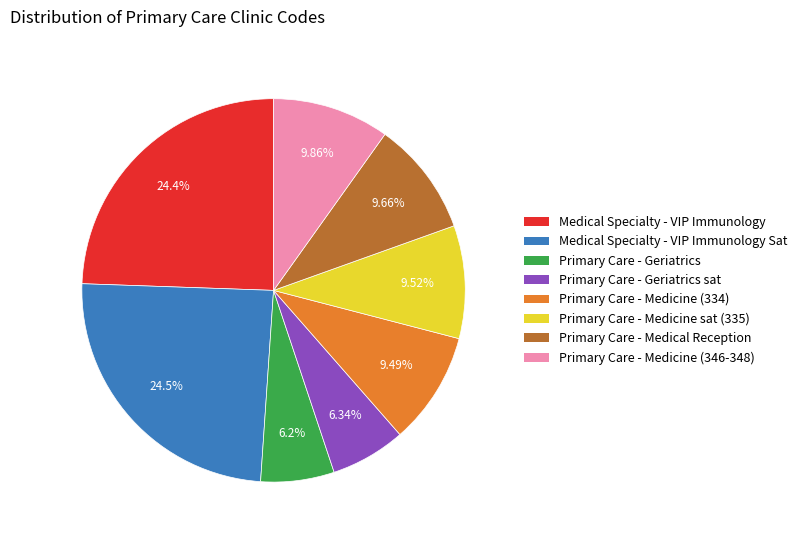

Is there a majority slice in this chart?

No